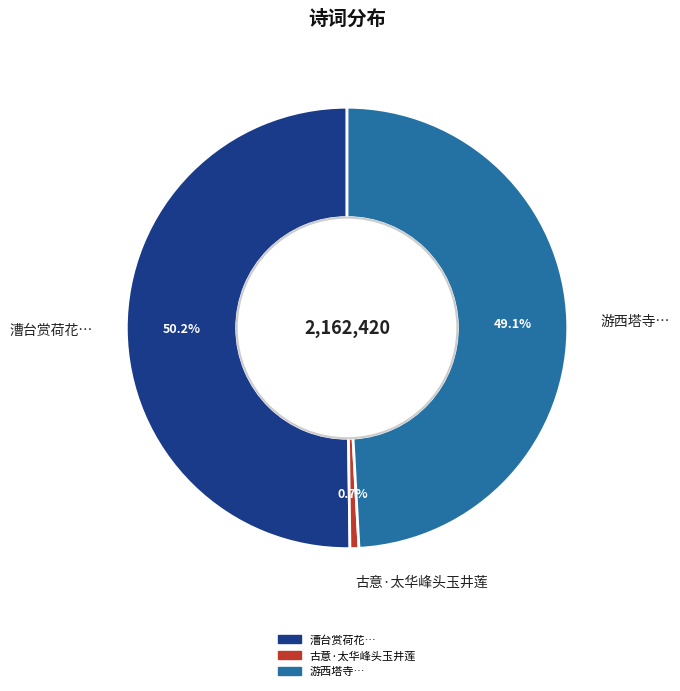

The 古意·太华峰头玉井莲 slice represents 1% of the pie. True or false?

True